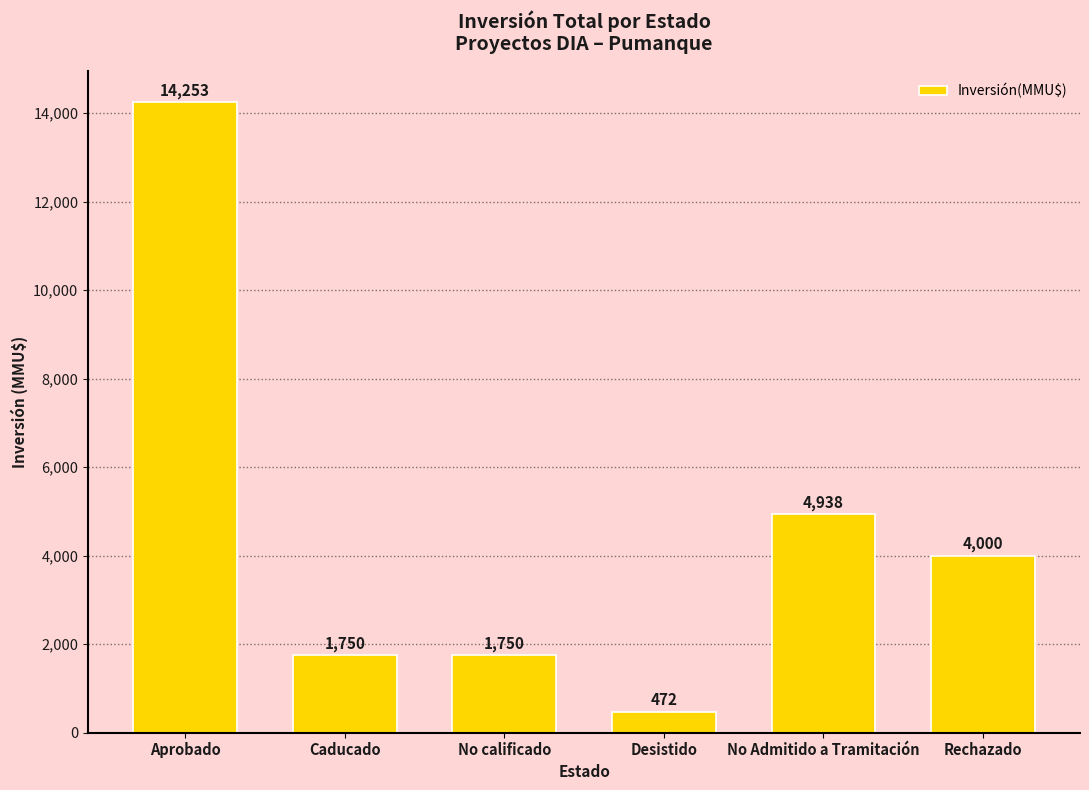

Which label corresponds to the largest value in the chart?

Aprobado